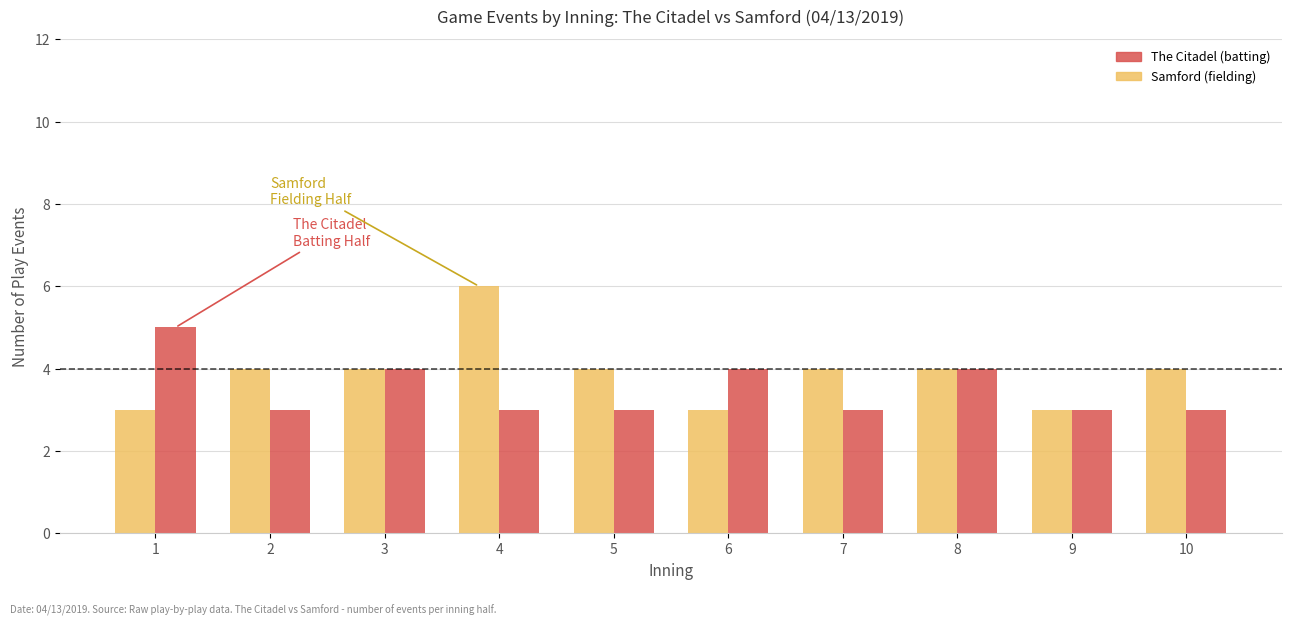

Does the chart contain stacked bars?

No